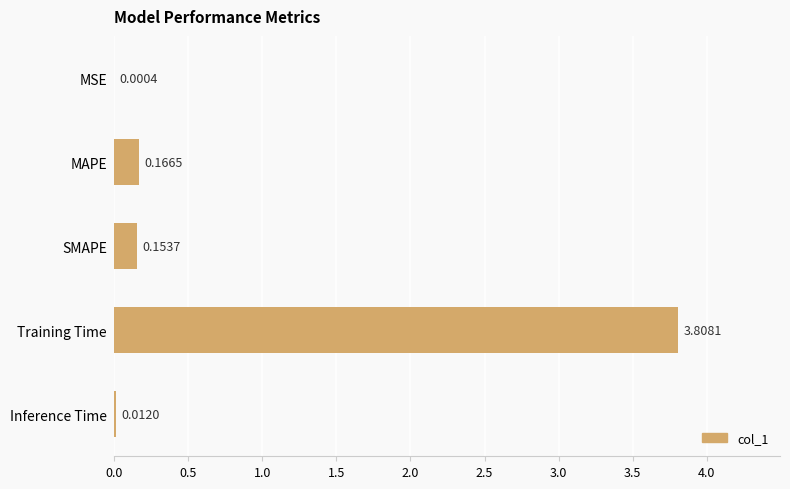

Between SMAPE and Inference Time, which is larger?

SMAPE